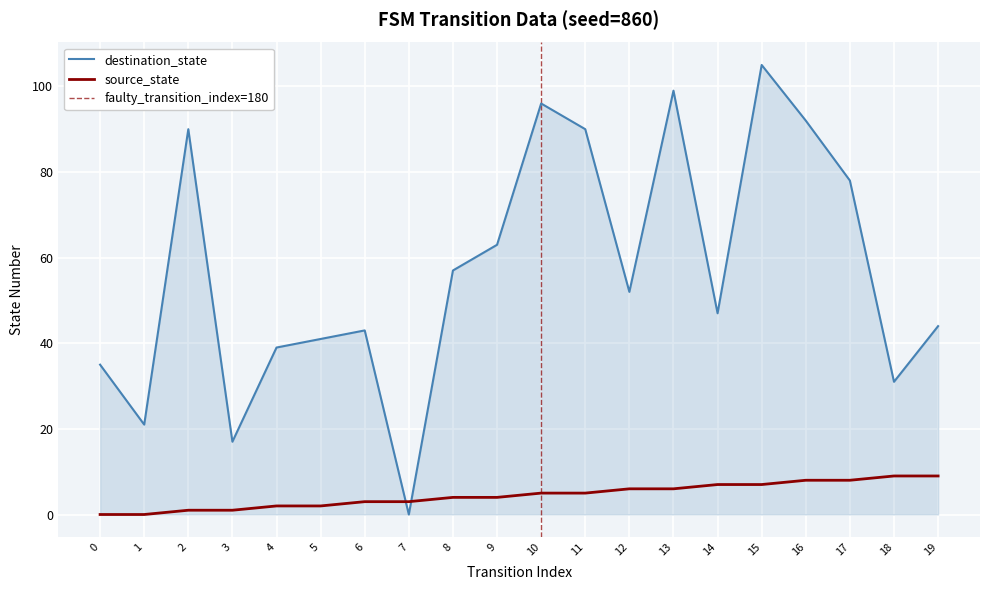

What is the approximate value of destination_state at 3?

17